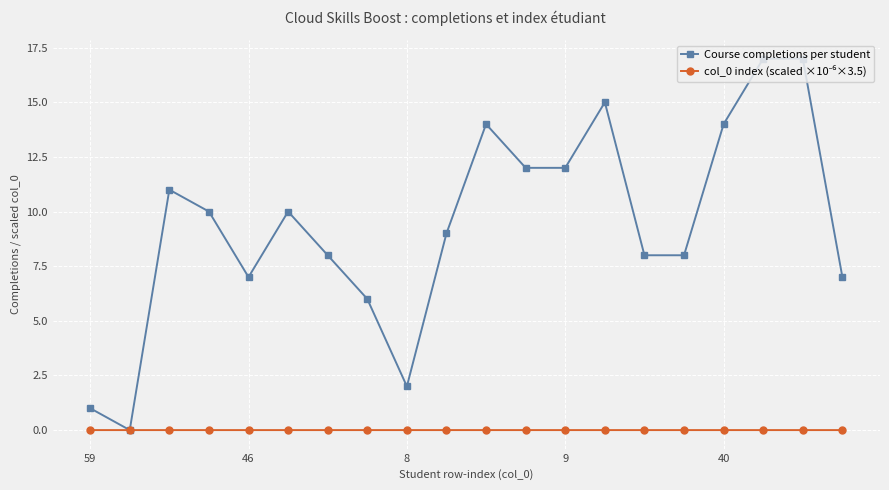

Which series has the largest range (max minus min)?

Course completions per student